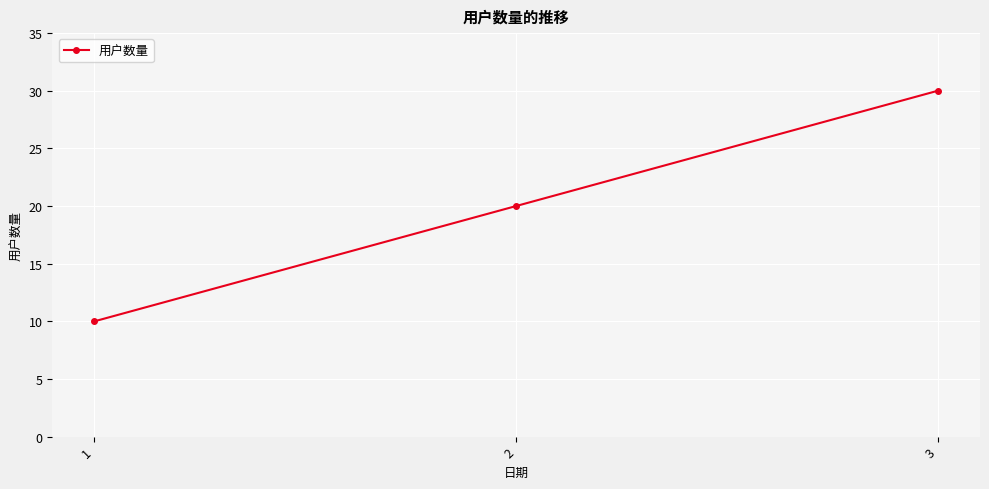

Rank the categories by value from highest to lowest.

3, 2, 1